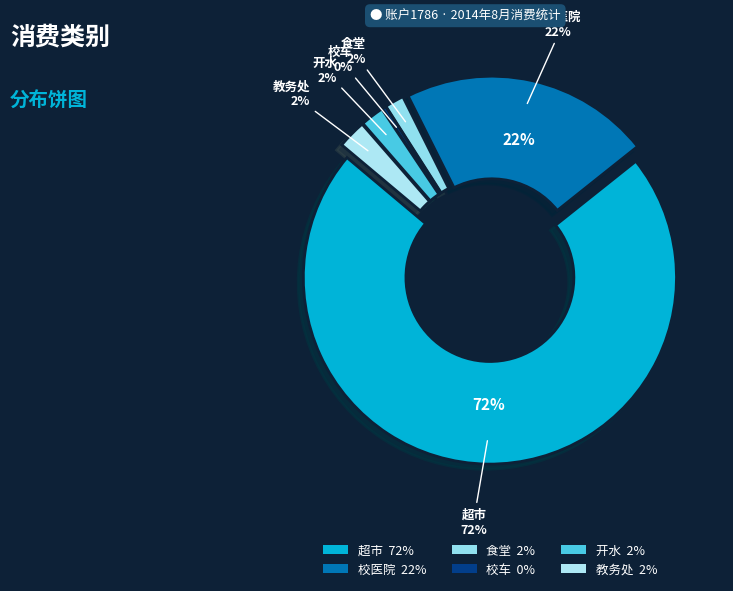

Is it true that 食堂 is 2% of the pie?

True